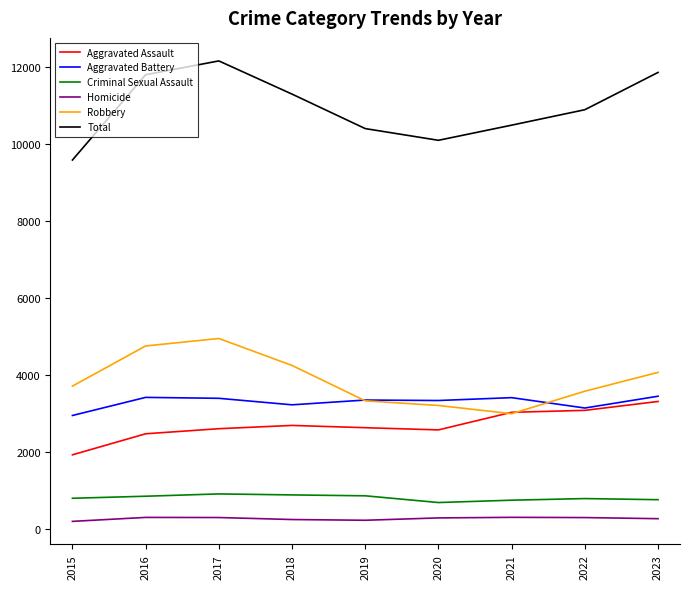

What is the total value across all series at 2015?

19158